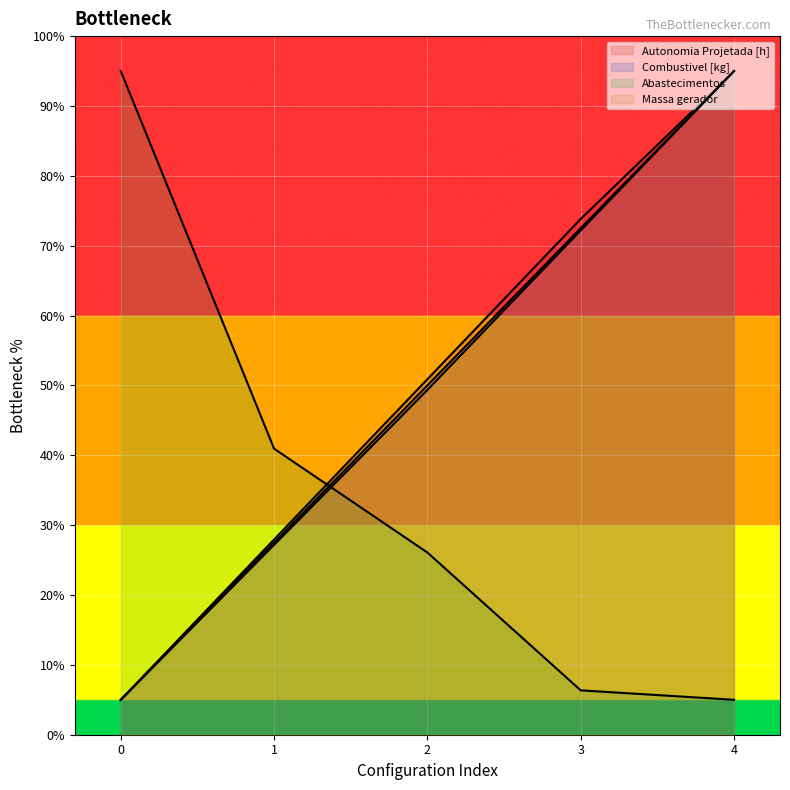

Rank the series at 0 from highest to lowest value.

Abastecimentos, Autonomia Projetada [h], Combustivel [kg], Massa gerador